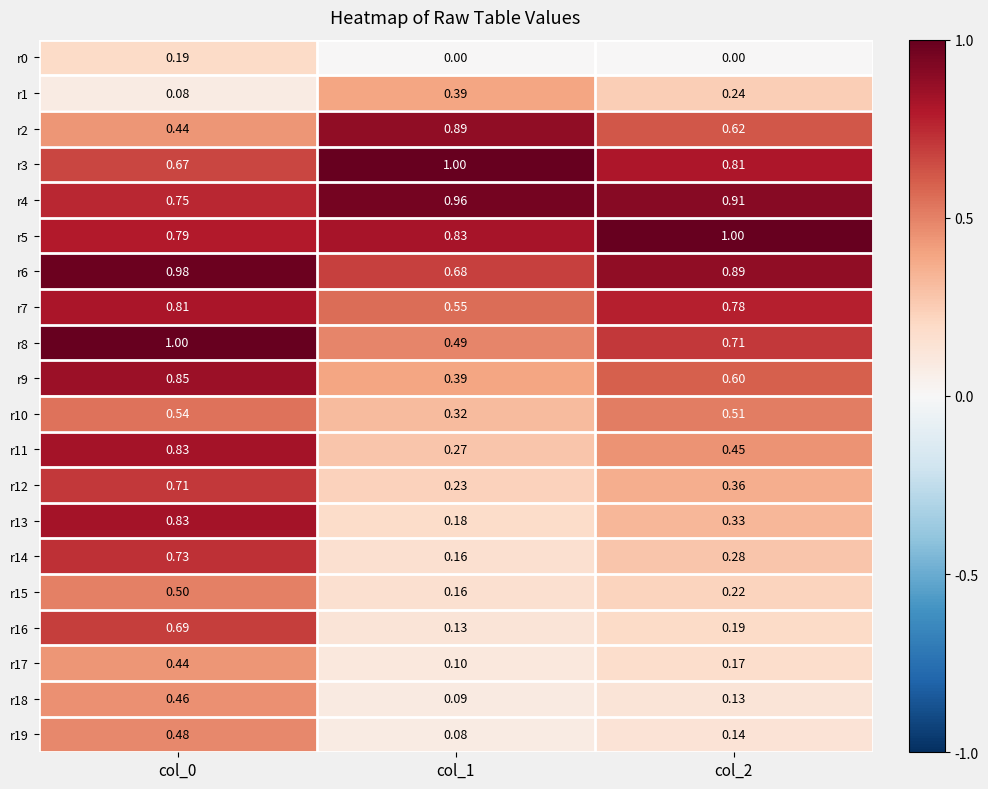

Between col_0 and col_1, which series saw the biggest shift?

r13